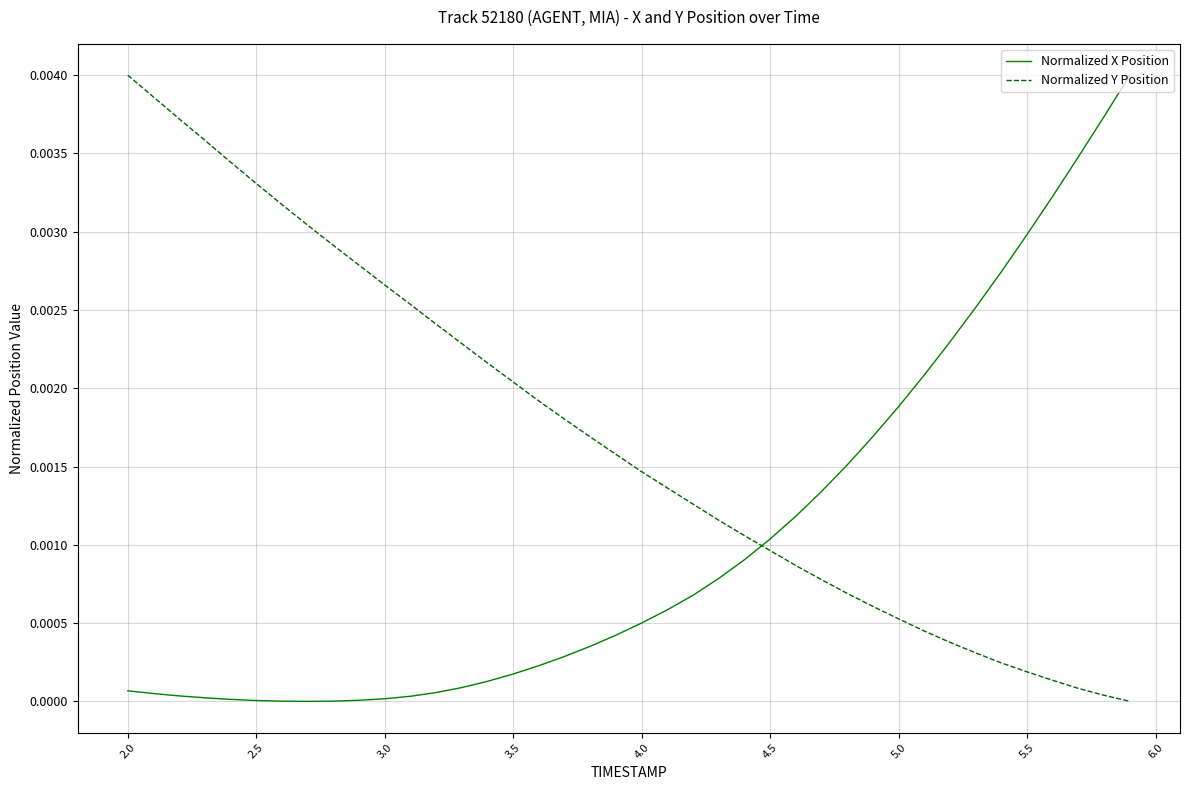

At how many categories does at least one series exceed 0?

40